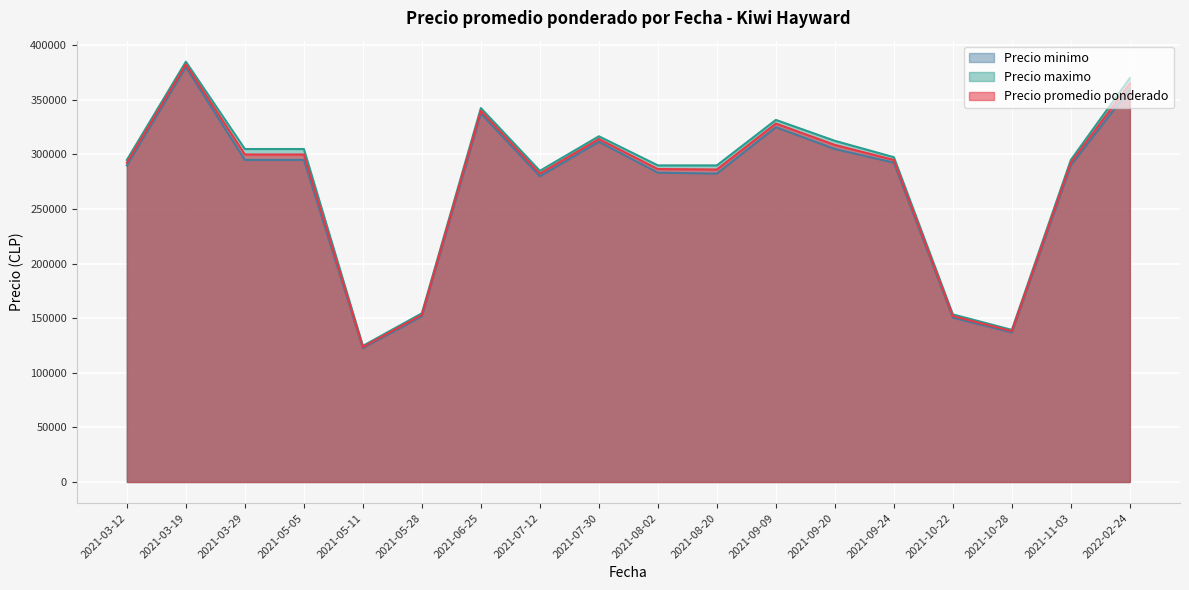

Which series has the widest spread of values?

Precio maximo